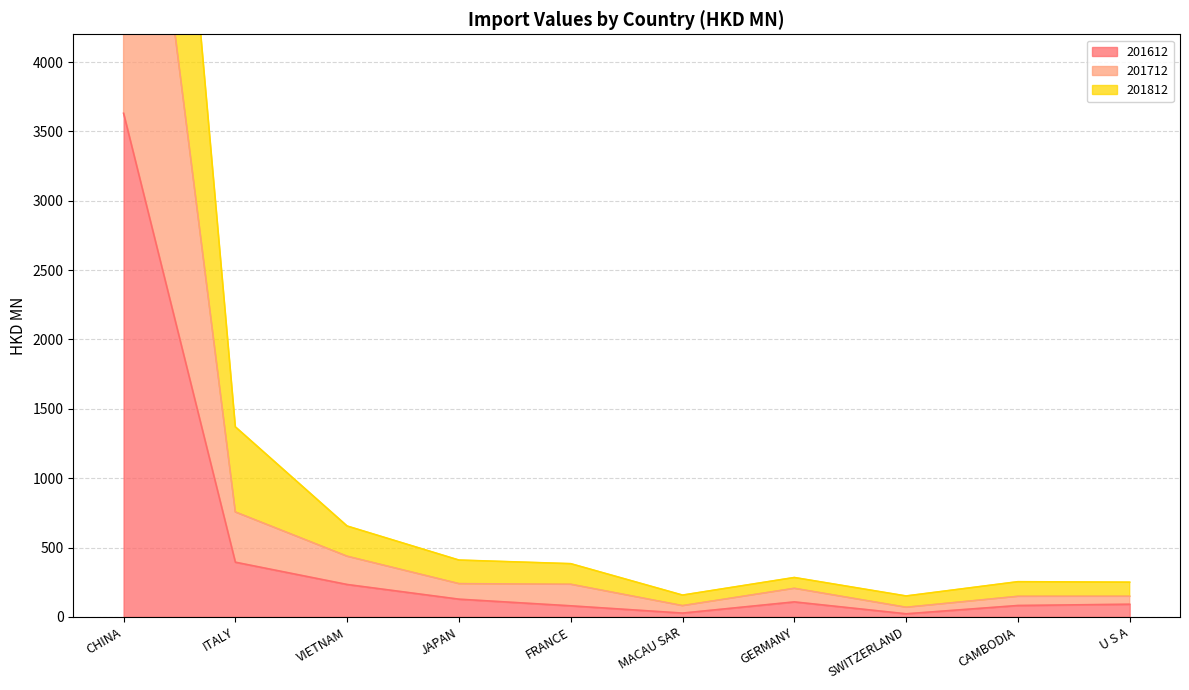

Where is the first local maximum for 201612?

GERMANY